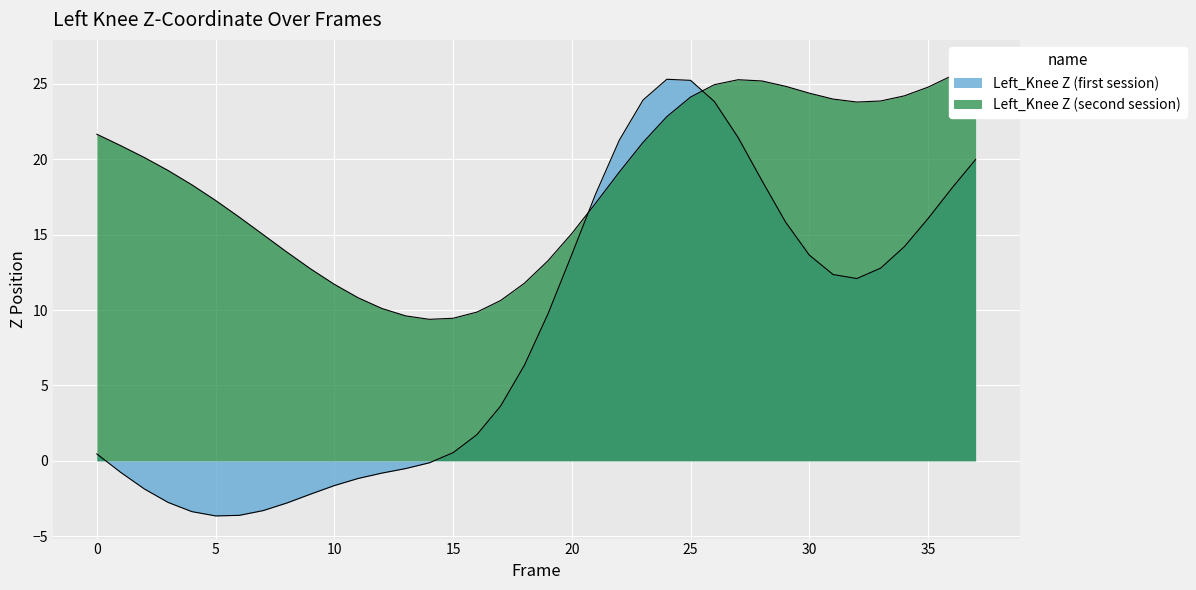

Reading left to right, list all the values displayed in this chart.

Left_Knee Z (first session): 0=0.5	1=-0.8	2=-1.9	3=-2.8	4=-3.4	5=-3.7	6=-3.6	7=-3.3	8=-2.8	9=-2.2	10=-1.6	11=-1.2	12=-0.8	13=-0.5	14=-0.1	15=0.5	16=1.7	17=3.6	18=6.3	19=9.8	20=13.7	21=17.7	22=21.3	23=23.9	24=25.3	25=25.2	26=23.8	27=21.4	28=18.6	29=15.8	30=13.6	31=12.4	32=12.1	33=12.8	34=14.2	35=16.1	36=18.1	37=20.0
Left_Knee Z (second session): 0=21.7	1=20.9	2=20.1	3=19.3	4=18.3	5=17.3	6=16.2	7=15.0	8=13.8	9=12.7	10=11.7	11=10.8	12=10.1	13=9.6	14=9.4	15=9.5	16=9.9	17=10.6	18=11.8	19=13.3	20=15.1	21=17.1	22=19.2	23=21.1	24=22.8	25=24.1	26=24.9	27=25.3	28=25.2	29=24.8	30=24.4	31=24.0	32=23.8	33=23.9	34=24.2	35=24.8	36=25.5	37=26.4